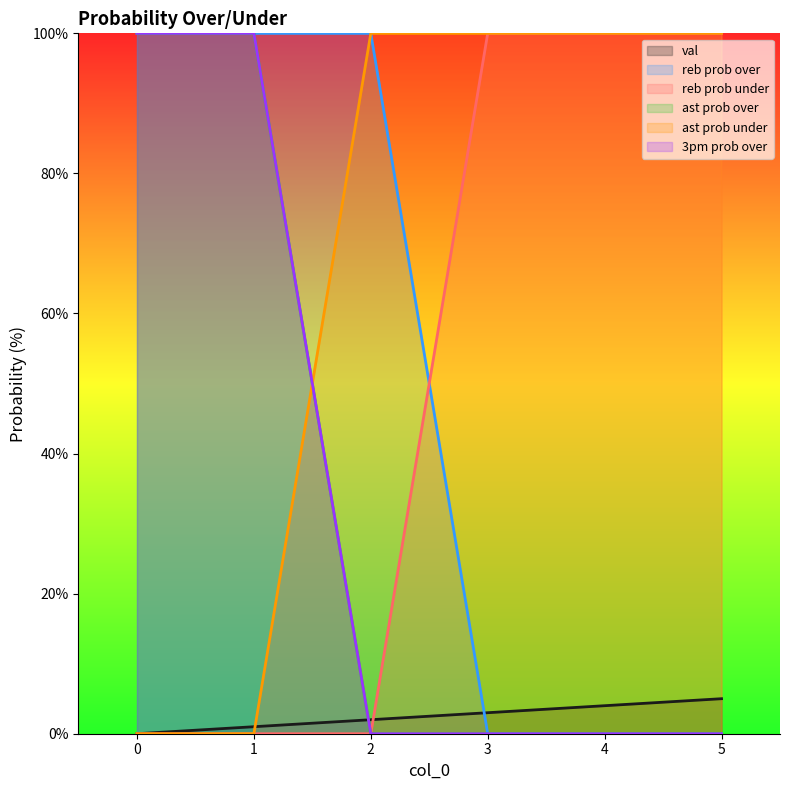

Which series has the largest range (max minus min)?

reb prob over